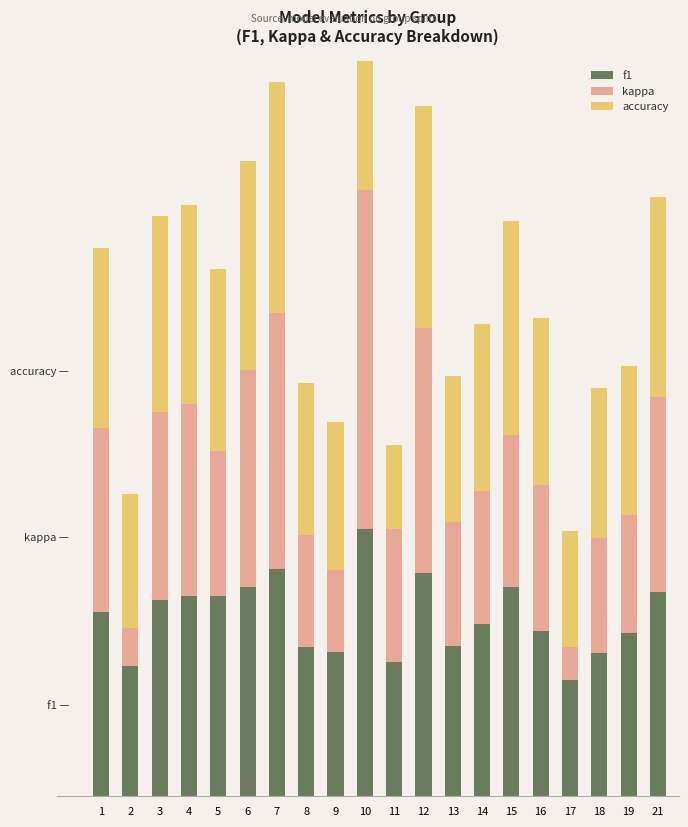

Which category has the lowest value across all series?

17